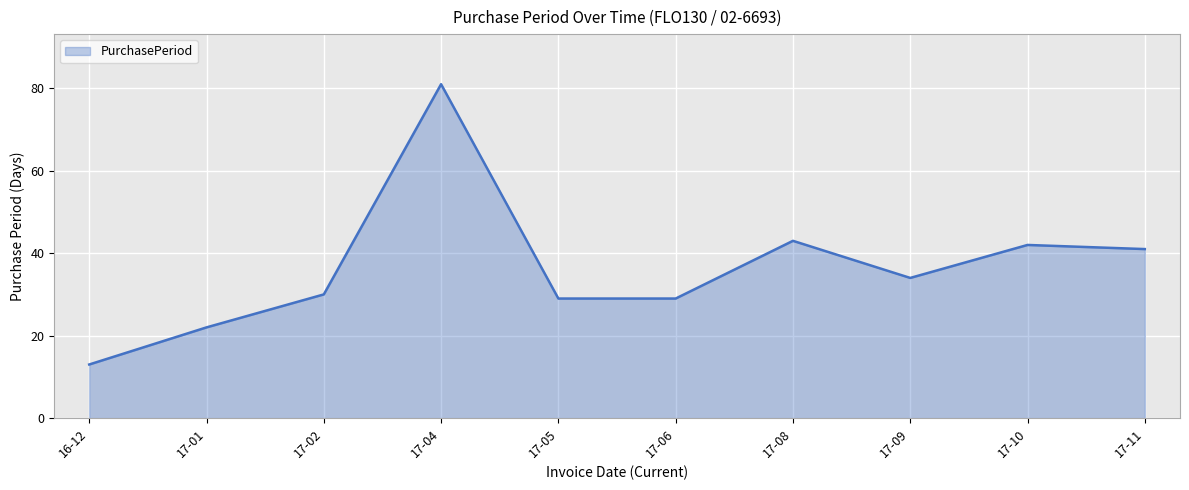

What value does the data have at 17-10, to the nearest 5?

40